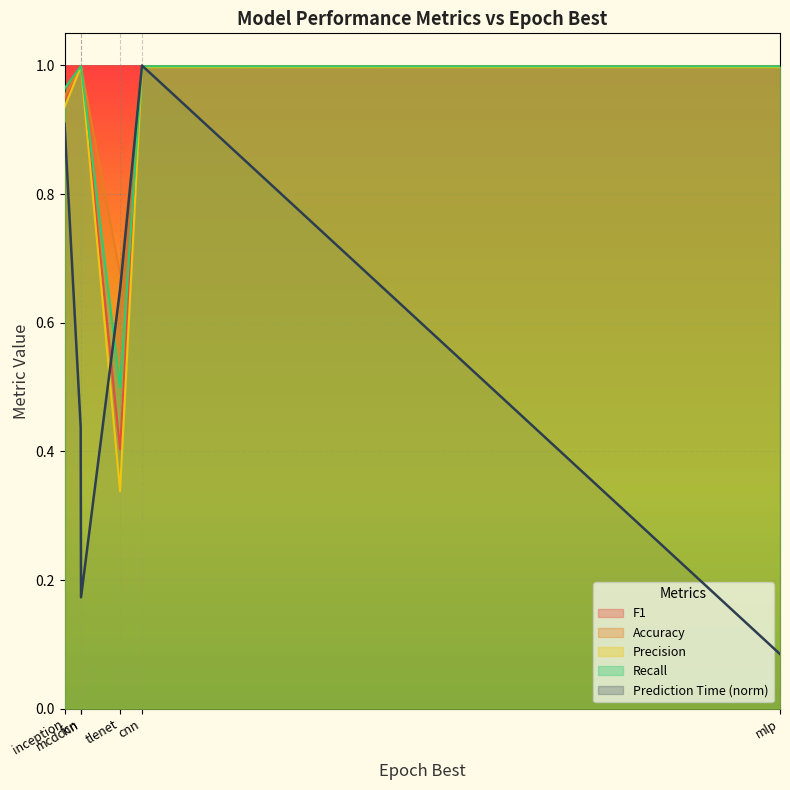

What is the value of the Recall point at the 3rd from the left?

1.0